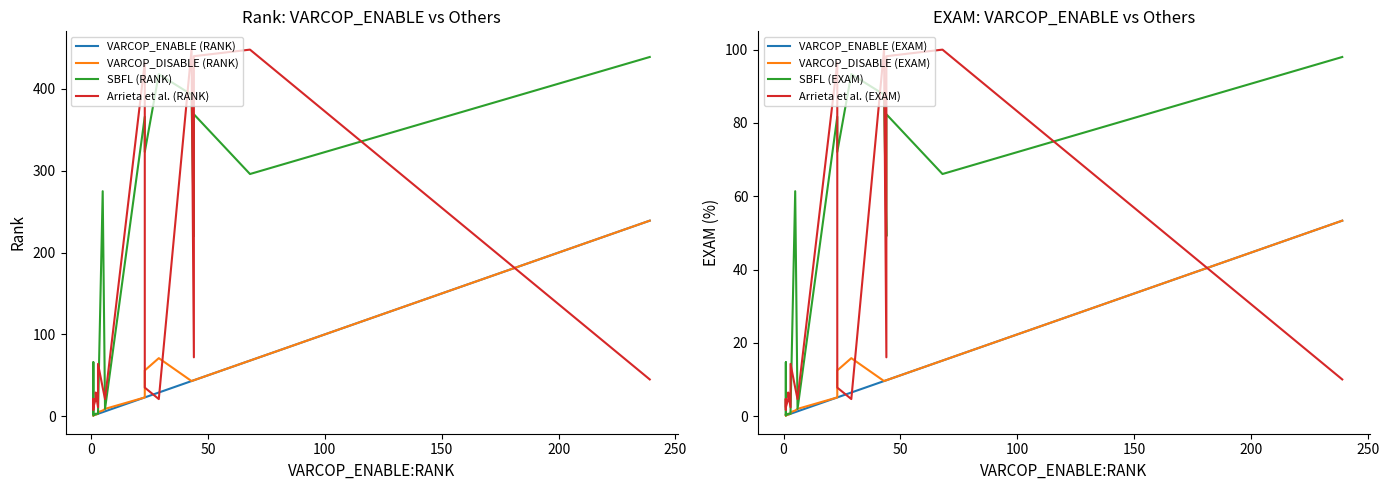

What is the value of the VARCOP_DISABLE (RANK) point at the 17th from the left?

2